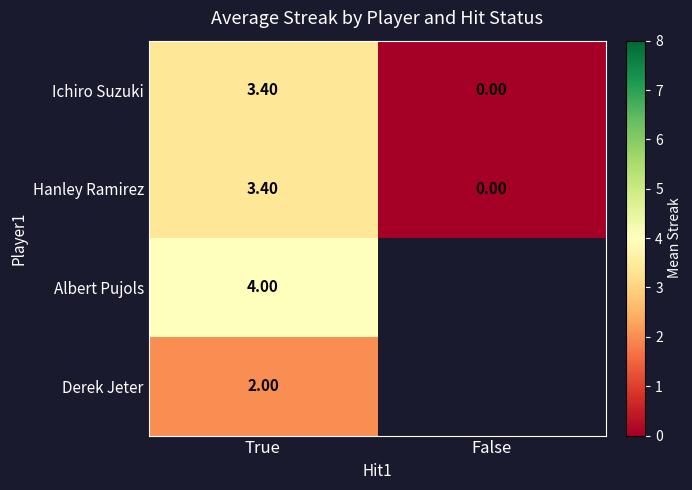

How many data points in Hanley Ramirez are above 3?

1